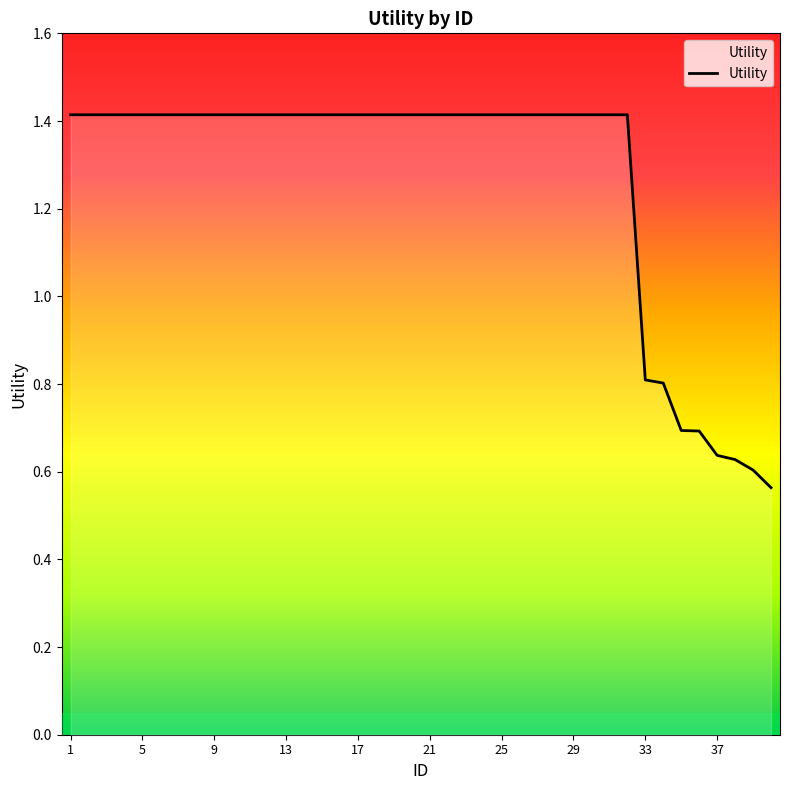

Does the chart display data point markers on the line(s)?

No